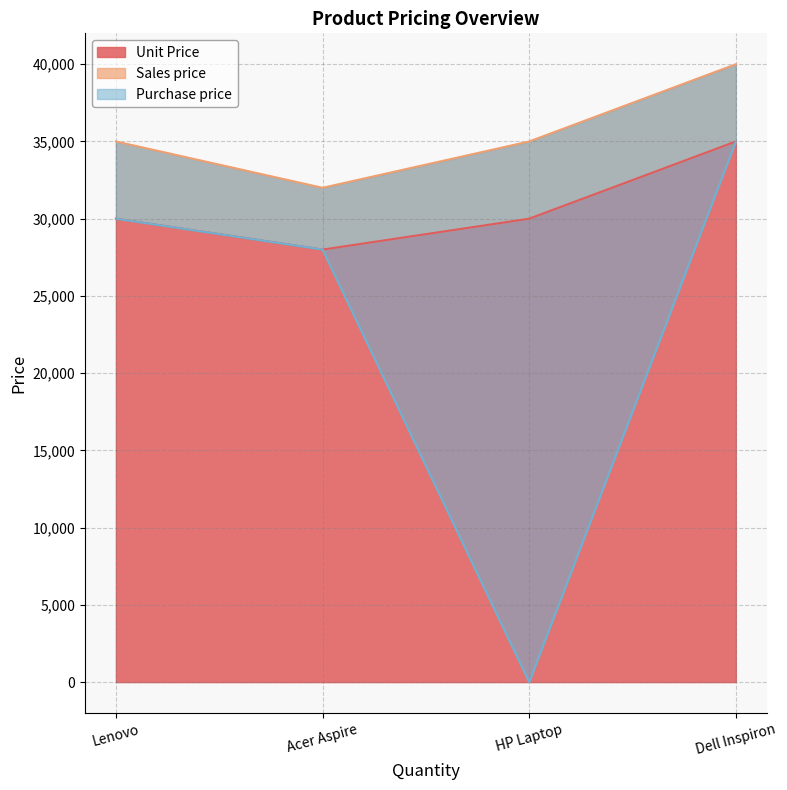

Reading left to right, transcribe all the data shown in this chart.

Unit Price: HP Laptop=30000	Lenovo=30000	Acer Aspire=28000	Dell Inspiron=35000
Sales price: HP Laptop=35000	Lenovo=35000	Acer Aspire=32000	Dell Inspiron=40000
Purchase price: HP Laptop=0	Lenovo=30000	Acer Aspire=28000	Dell Inspiron=35000